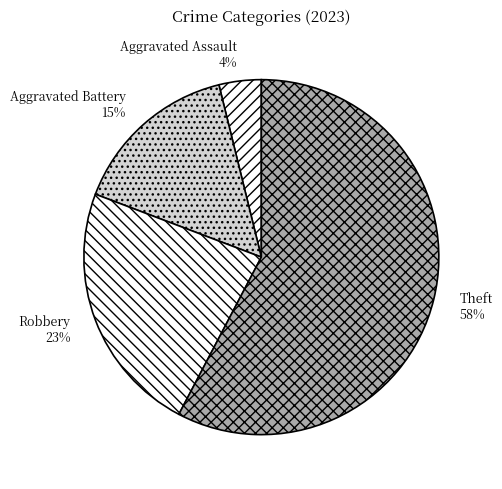

True or false: Theft accounts for 70% of the total.

False